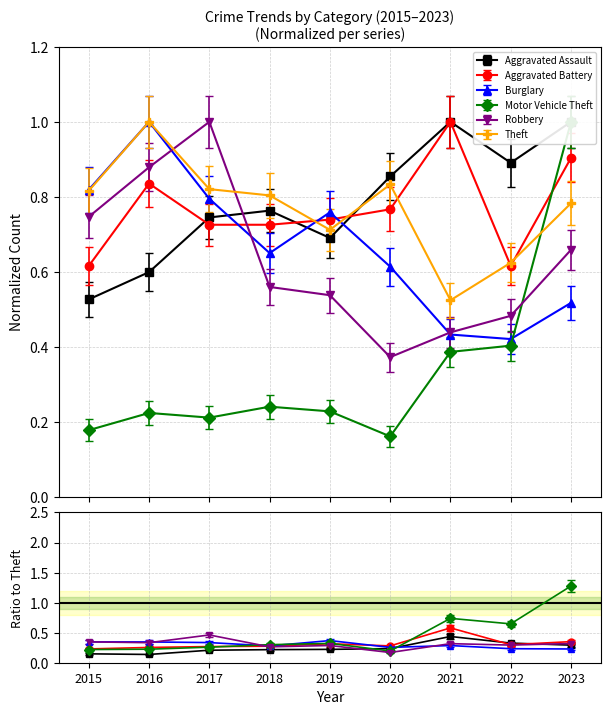

True or false: Motor Vehicle Theft has more than 2 points higher than both neighbors.

False